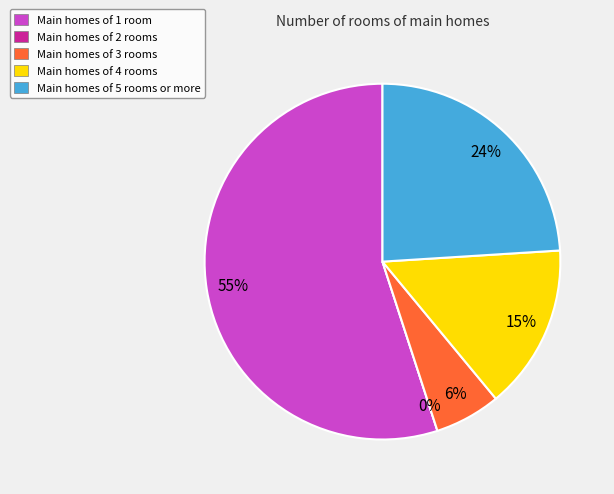

To the nearest percent, what is the average slice percentage?

20%